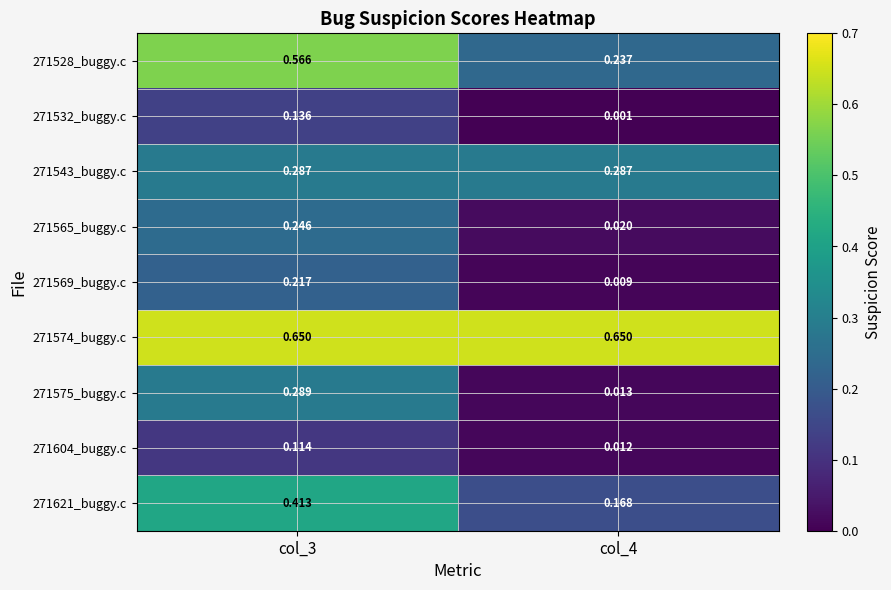

Is the value of 271621_buggy.c at col_4 greater than the value of 271575_buggy.c at col_4?

Yes